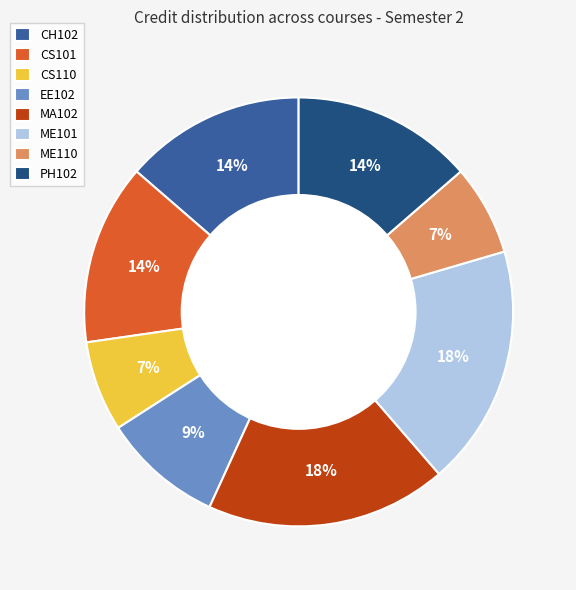

How many slices are in this pie chart?

8